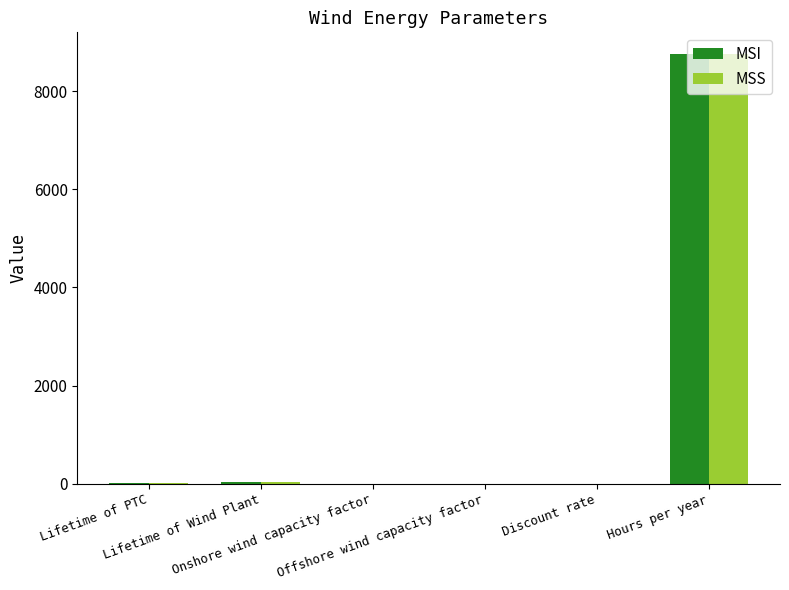

What is the maximum value for MSS?

8760.0